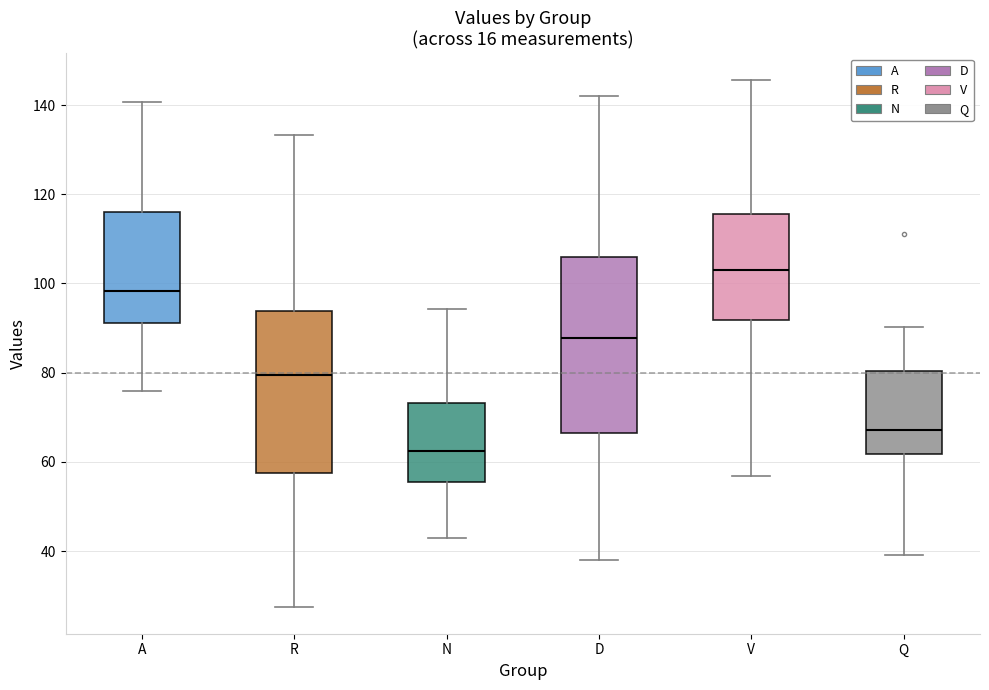

Where does the median line of the box for V sit on the y-axis? The values are not printed on the chart, so give them approximately, as read against the axis.

104